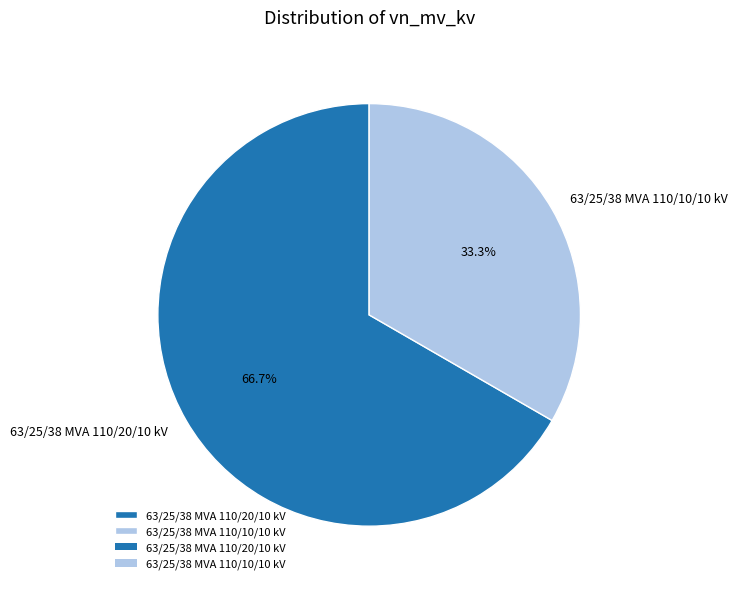

Which slice is the smallest?

63/25/38 MVA 110/10/10 kV